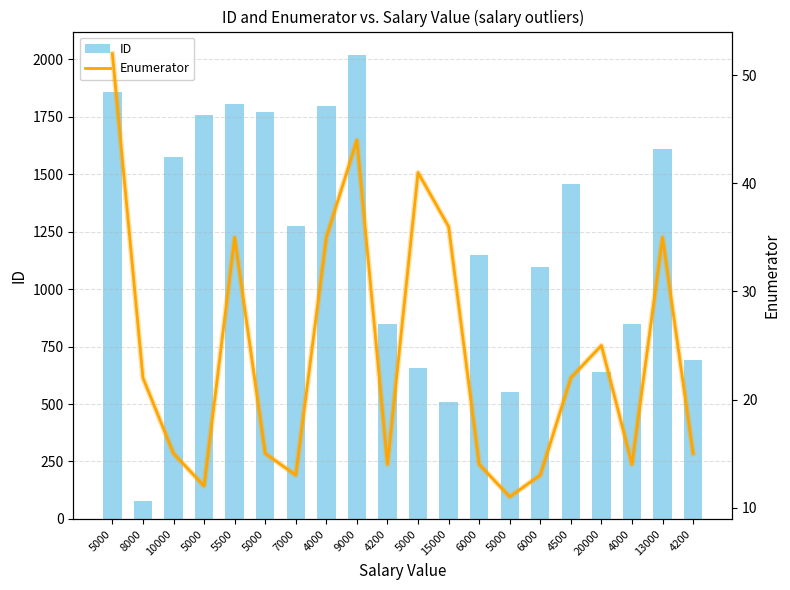

Which label corresponds to the largest value in the chart?

9000